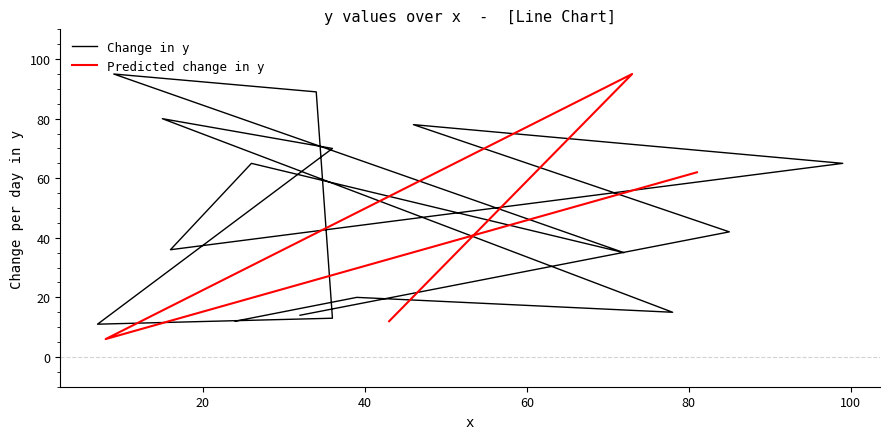

What is the difference between the values at 85 and 16?

6